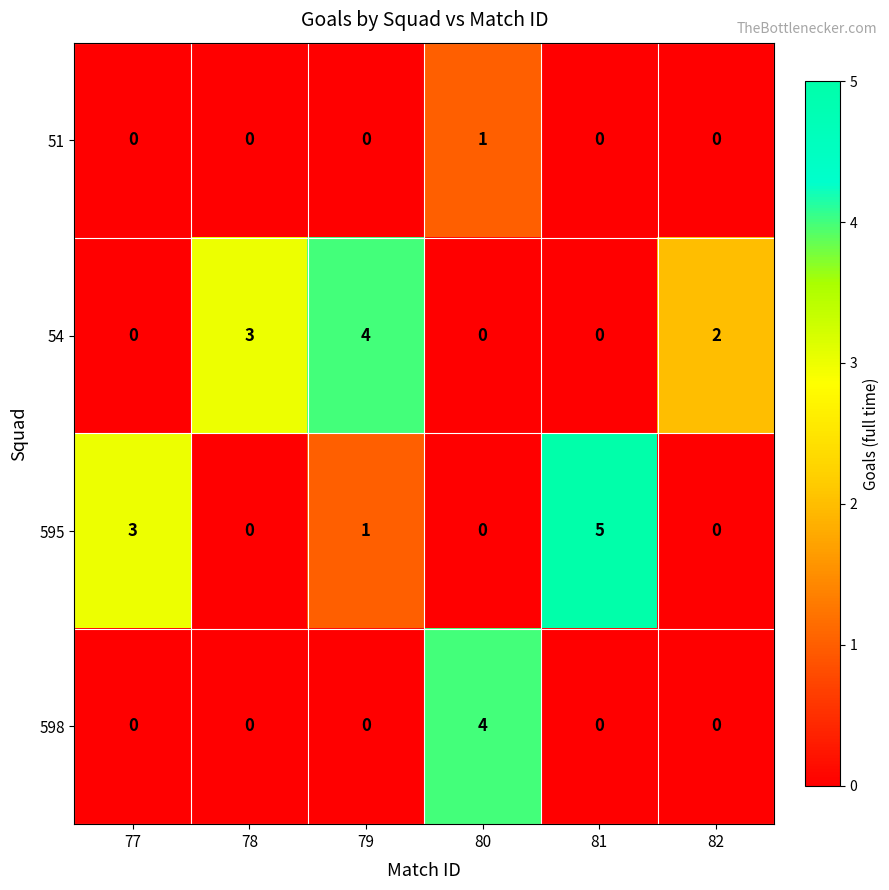

What is the difference between the 595 values at 81 and 80?

5